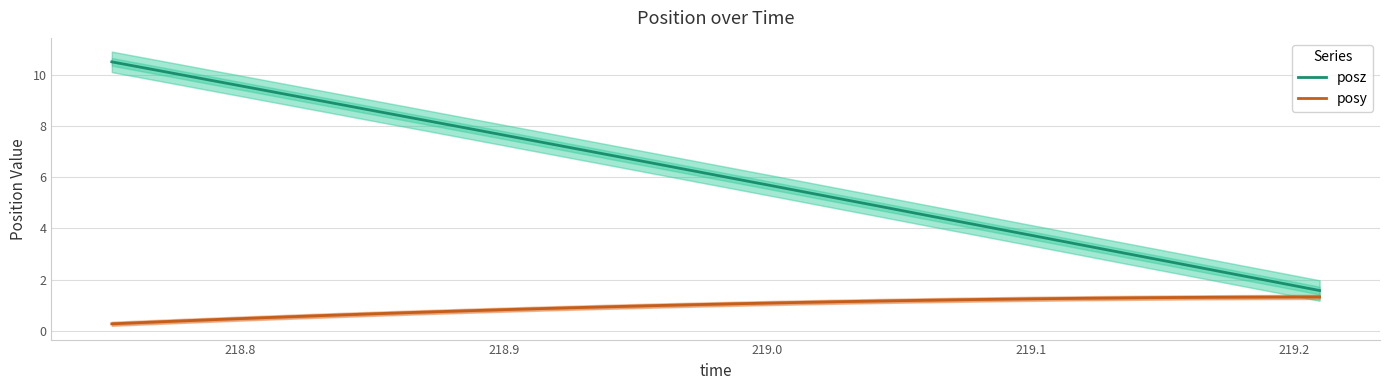

True or false: posz and posy intersect in this chart.

False